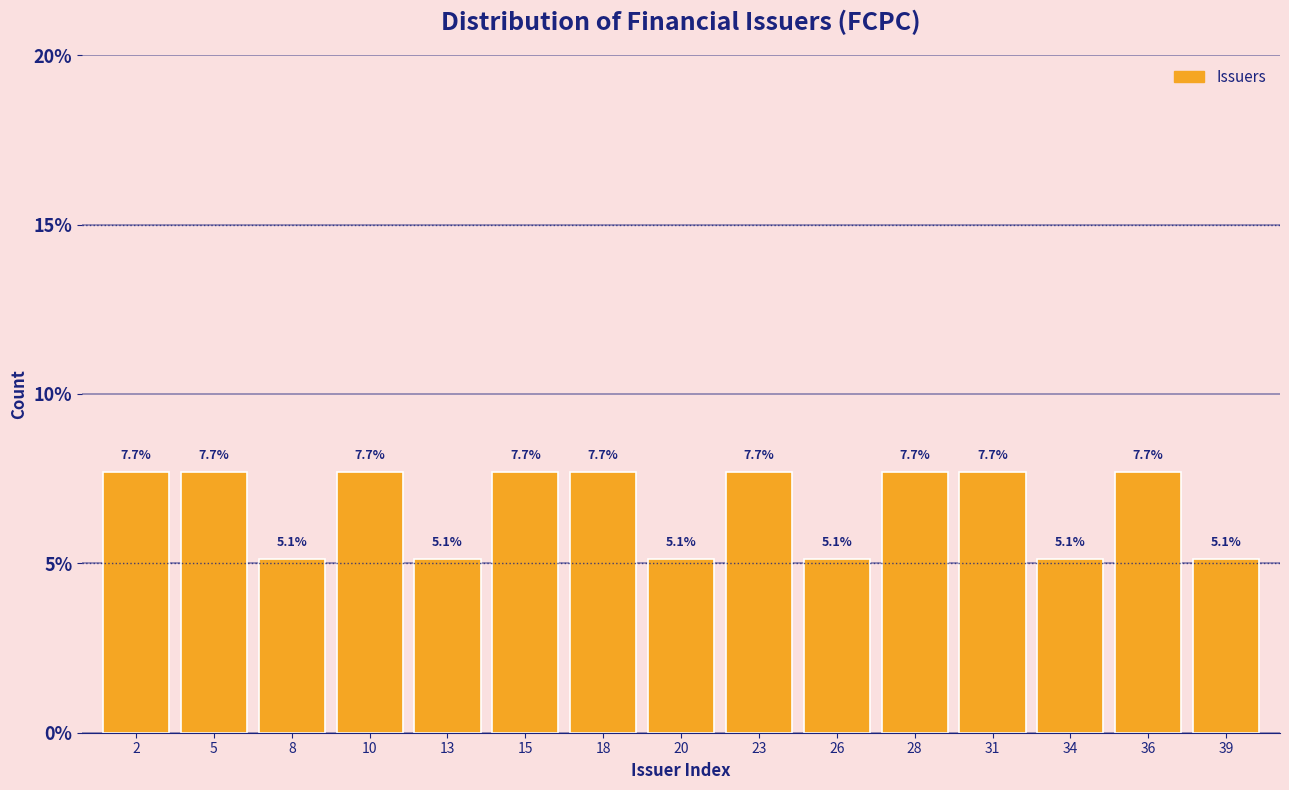

Reading left to right, transcribe all the data shown in this chart.

7.7	7.7	5.1	7.7	5.1	7.7	7.7	5.1	7.7	5.1	7.7	7.7	5.1	7.7	5.1